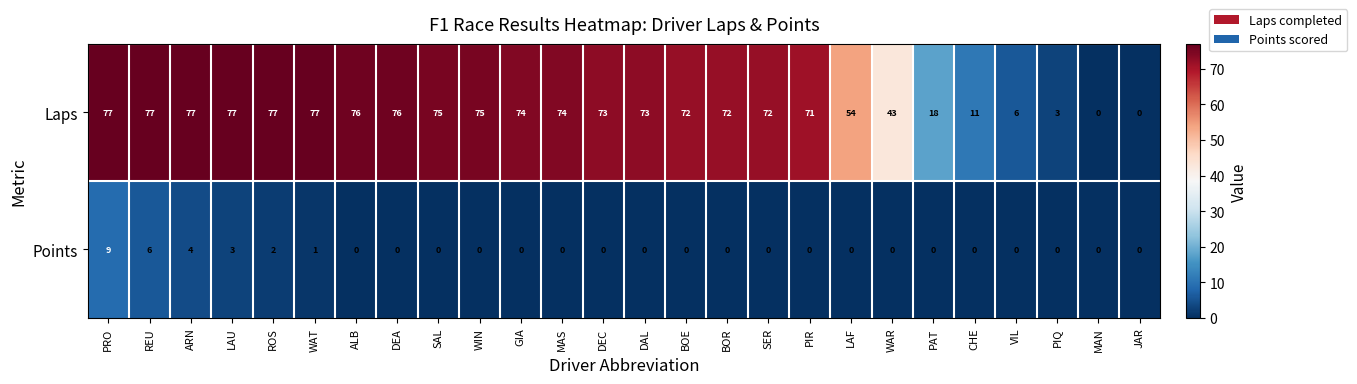

Which series changed the most between BOE and WAR?

Laps